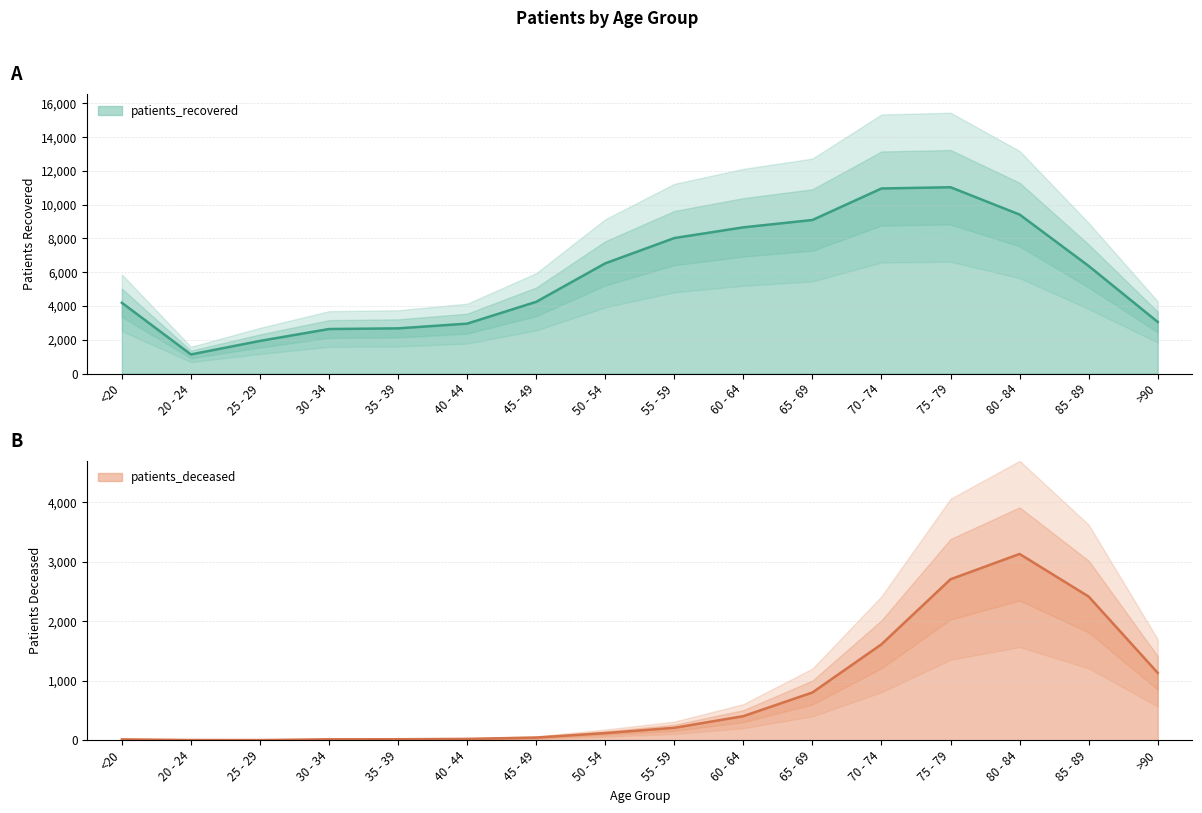

At which label is patients_deceased closest to 1567?

70 - 74